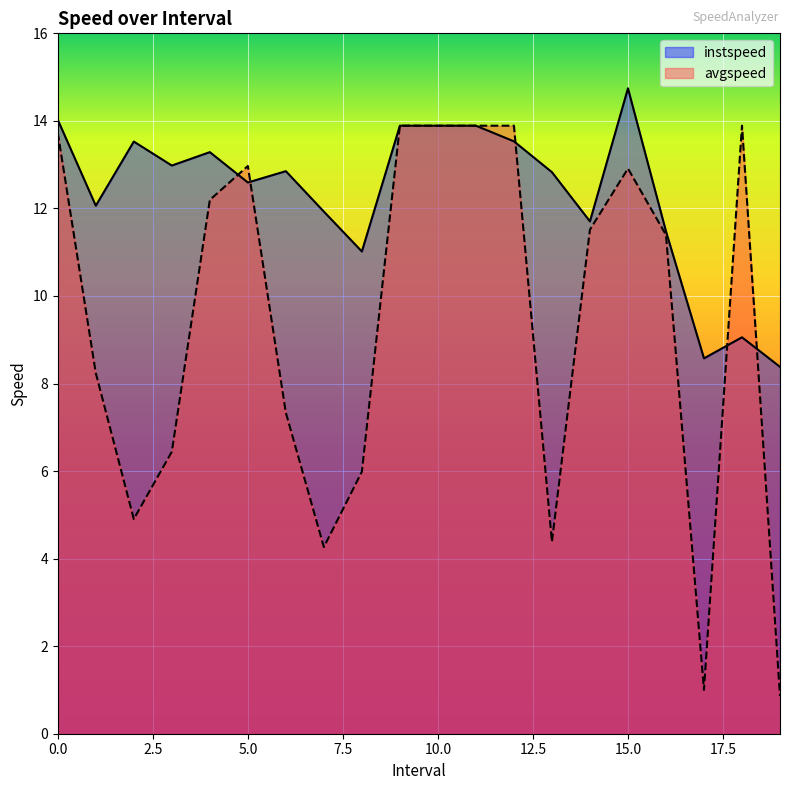

Reading right to left, list all the values displayed in this chart.

instspeed: 19.0=8.4	18.0=9.1	17.0=8.6	16.0=11.5	15.0=14.7	14.0=11.7	13.0=12.8	12.0=13.5	11.0=13.9	10.0=13.9	9.0=13.9	8.0=11.0	7.0=11.9	6.0=12.9	5.0=12.6	4.0=13.3	3.0=13.0	2.0=13.5	1.0=12.1	0.0=14.0
avgspeed: 19.0=0.9	18.0=13.9	17.0=1.0	16.0=11.4	15.0=12.9	14.0=11.5	13.0=4.4	12.0=13.9	11.0=13.9	10.0=13.9	9.0=13.9	8.0=6.0	7.0=4.3	6.0=7.3	5.0=13.0	4.0=12.2	3.0=6.4	2.0=4.9	1.0=8.2	0.0=13.7